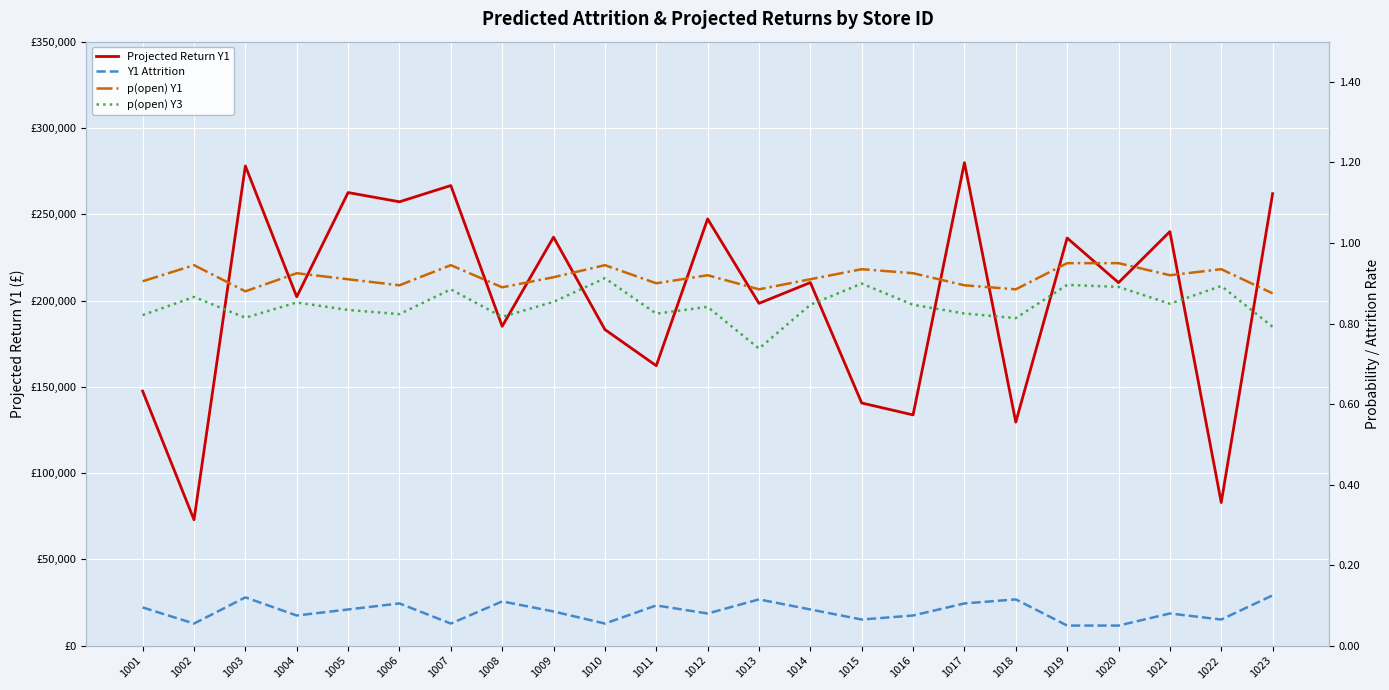

Which series has the largest total across all categories?

Projected Return Y1